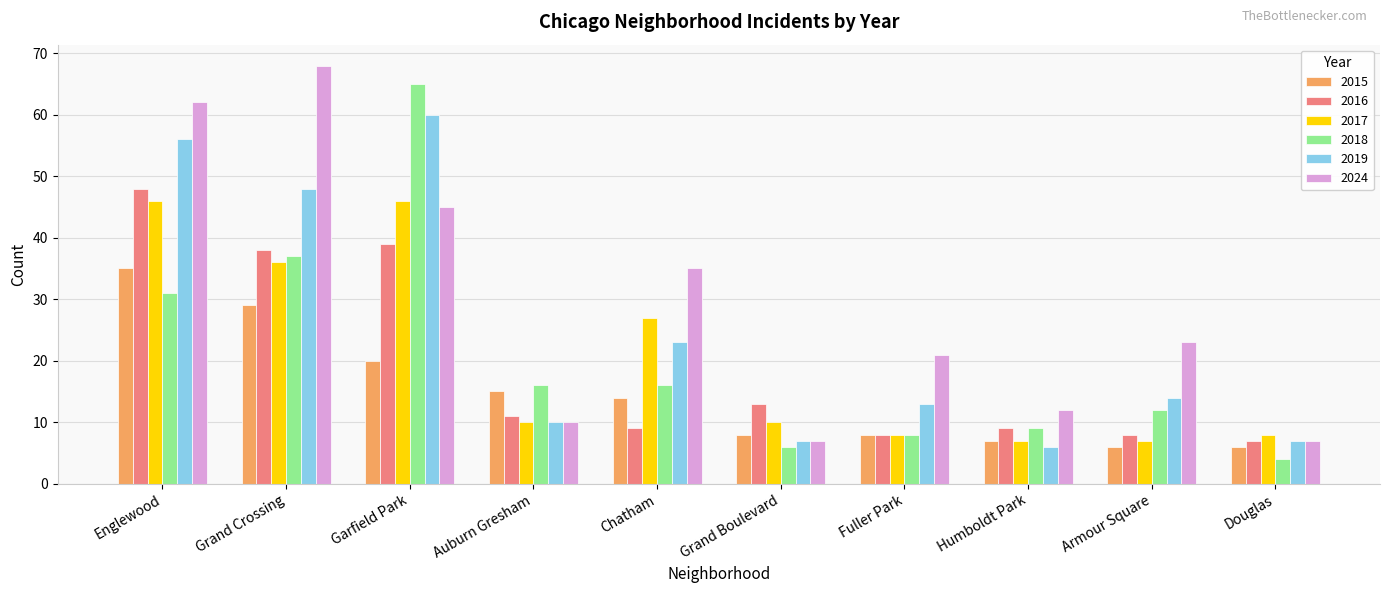

The 2019 series shows 7 at Douglas. True or false?

True